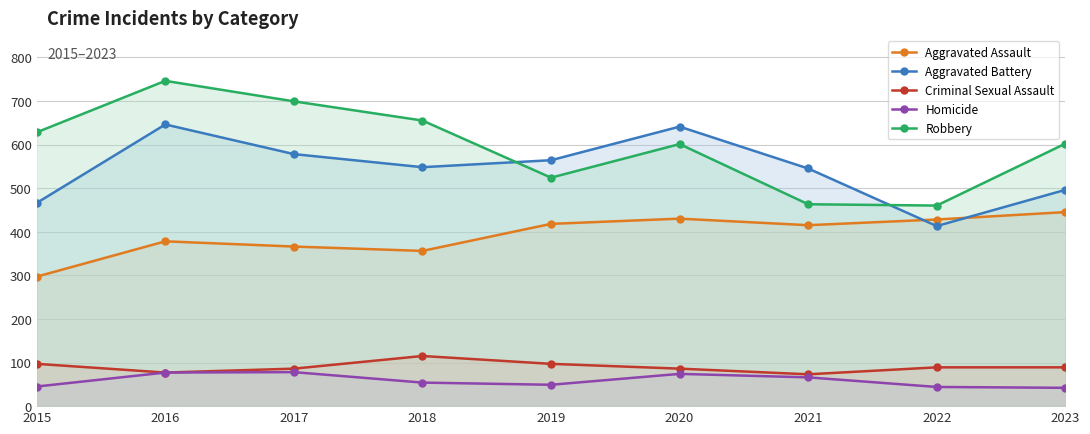

How many lines are shown in the chart?

5